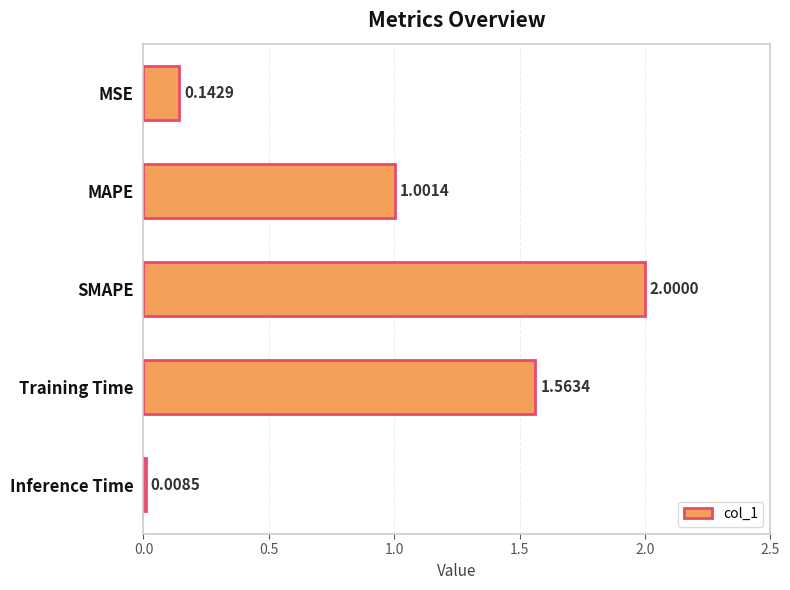

What is the greatest value displayed?

2.0